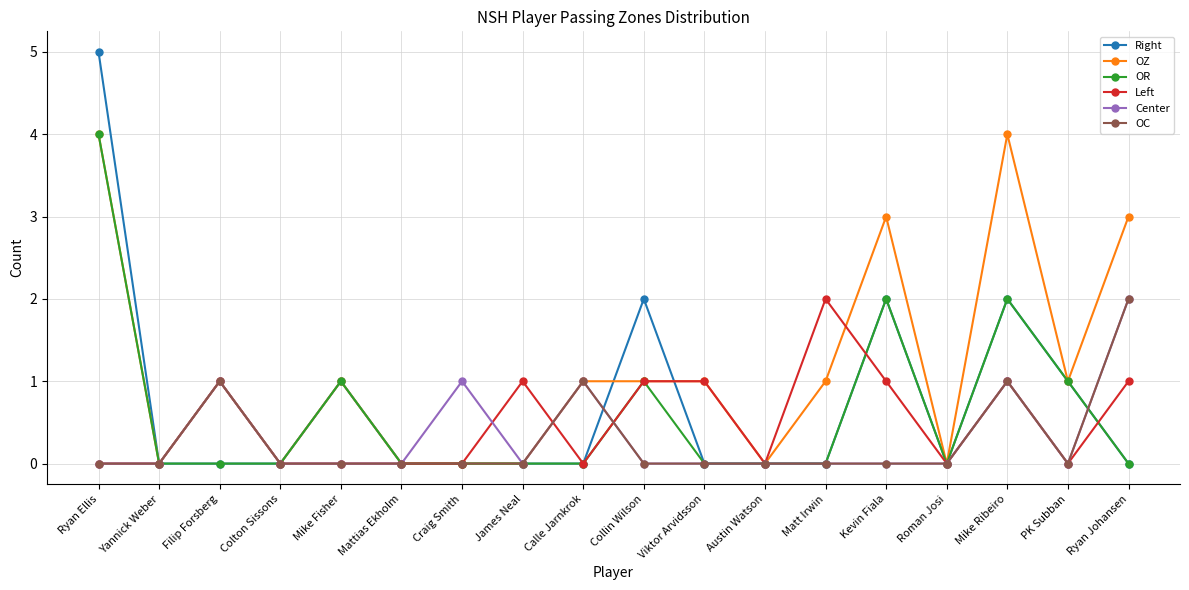

What is the label of the 9th point from the right?

Collin Wilson